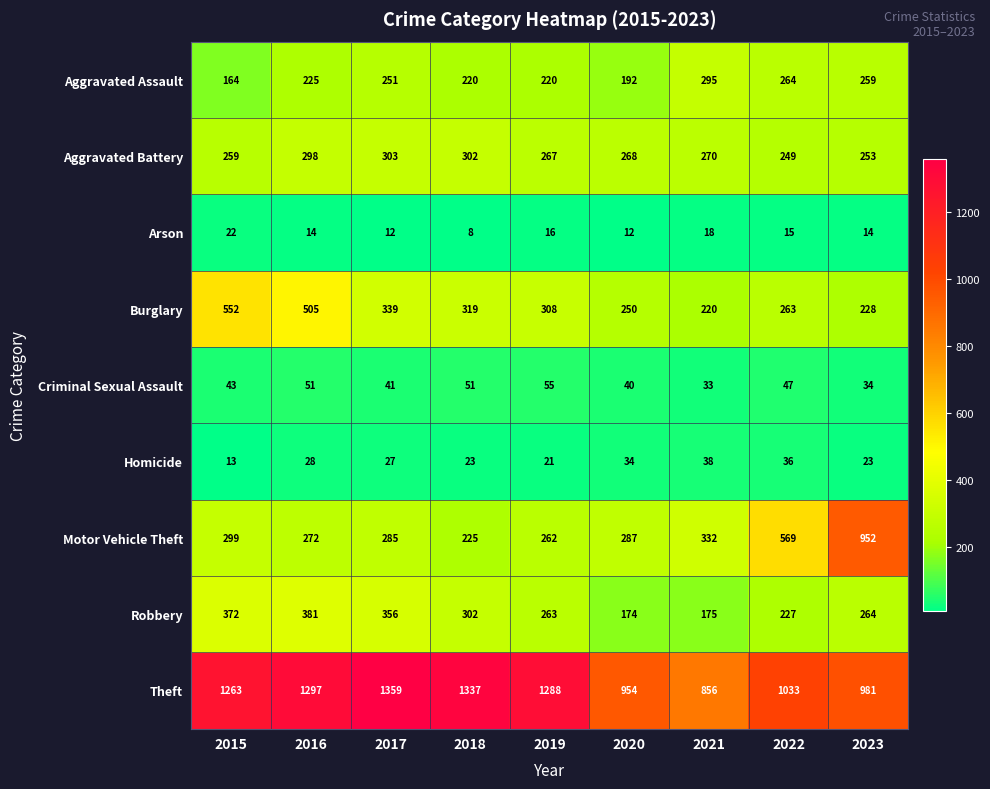

Where is Aggravated Assault nearest to the value 229?

2016